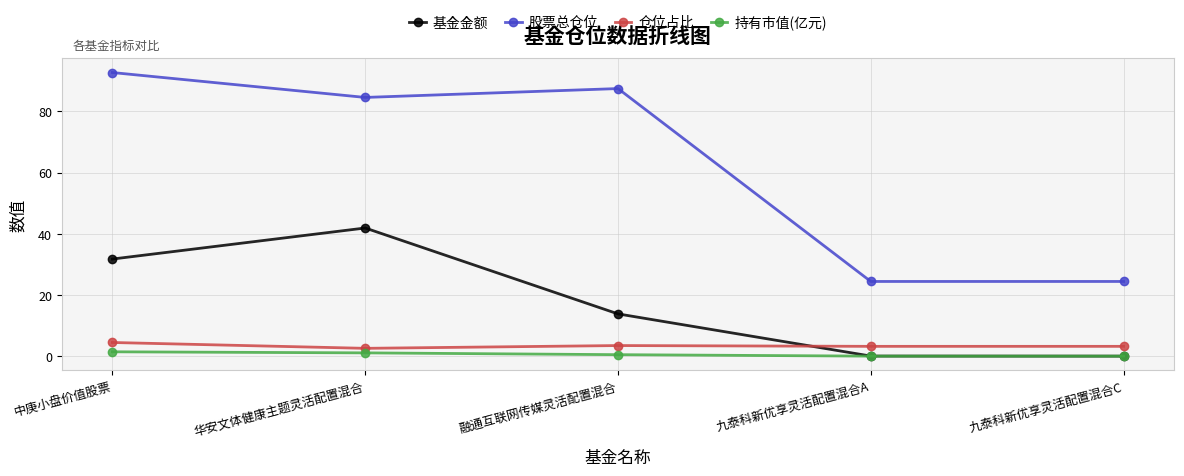

What position from the right is 九泰科新优享灵活配置混合C?

1